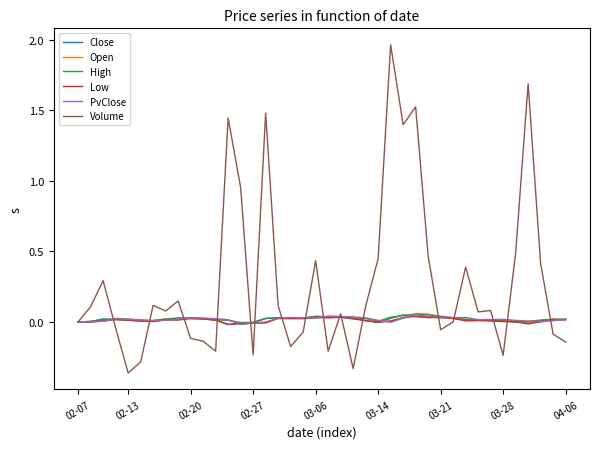

Which series has the largest total across all categories?

Volume